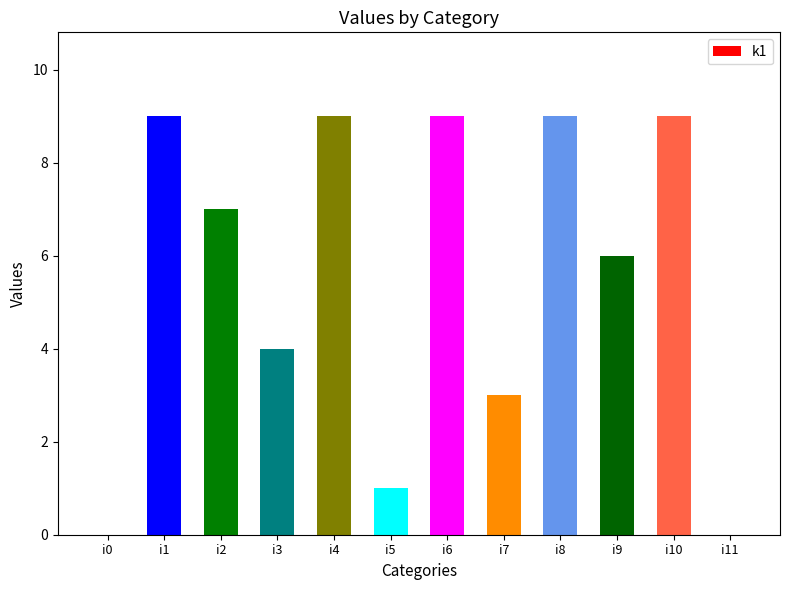

What is the greatest value displayed?

9